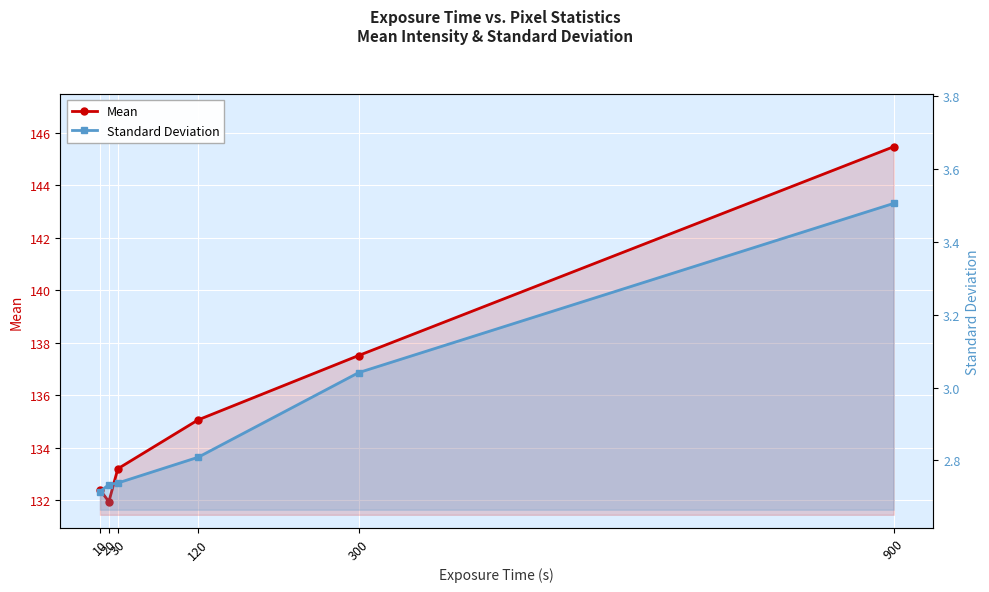

True or false: Standard Deviation and Mean intersect in this chart.

False